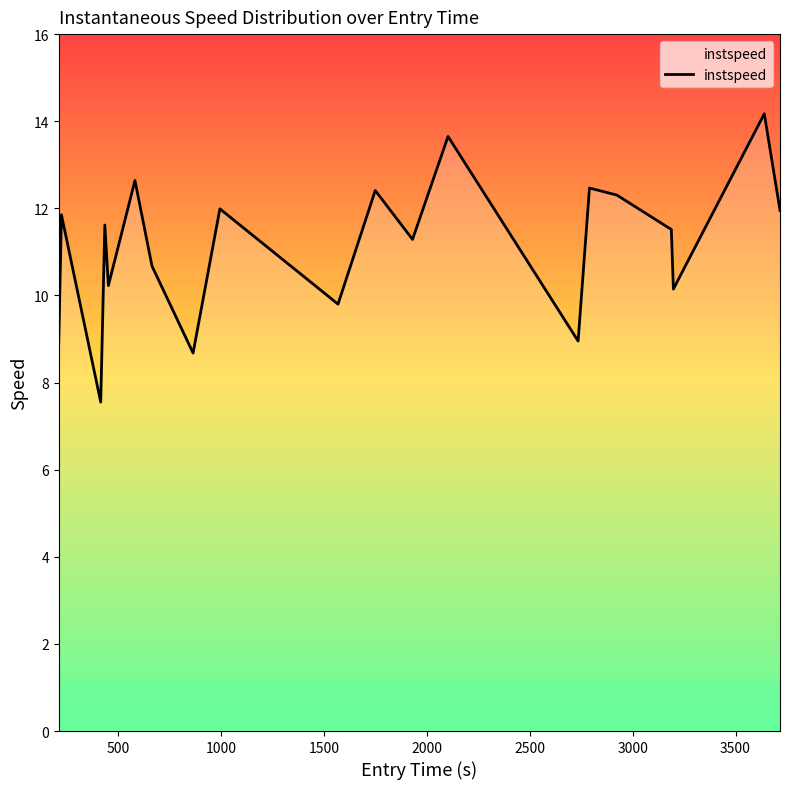

What is the maximum value shown in the chart?

14.2